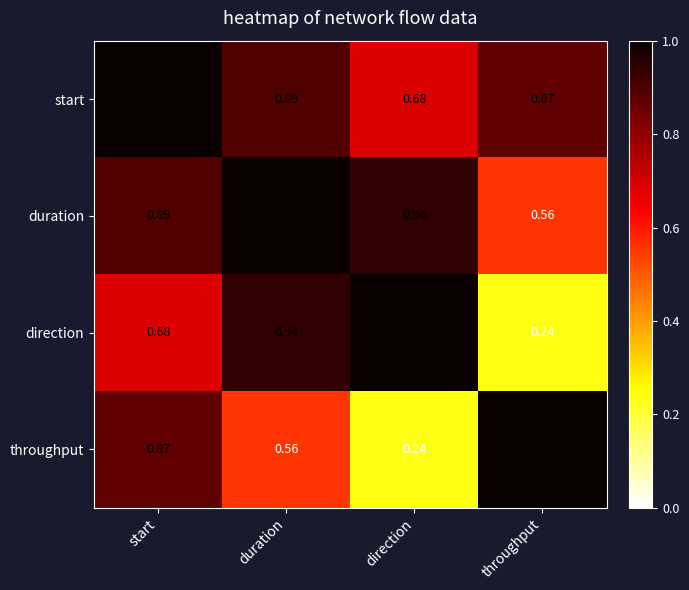

Which series changed the most between duration and throughput?

direction